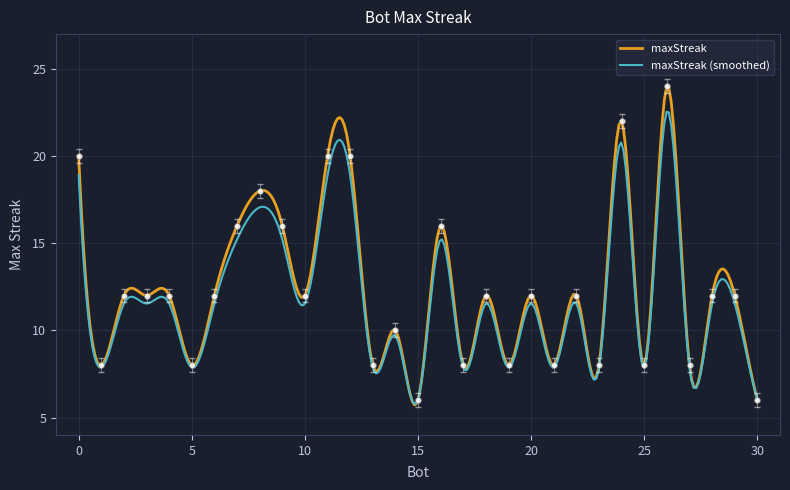

Which has a higher value, 19 or 11?

11